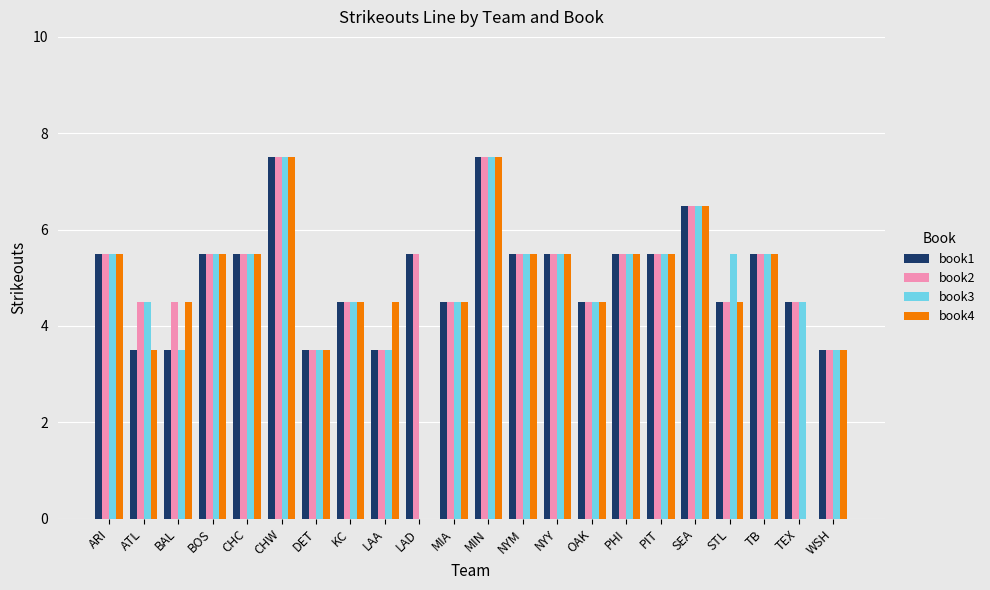

Where does the book1 series first go above 5?

ARI